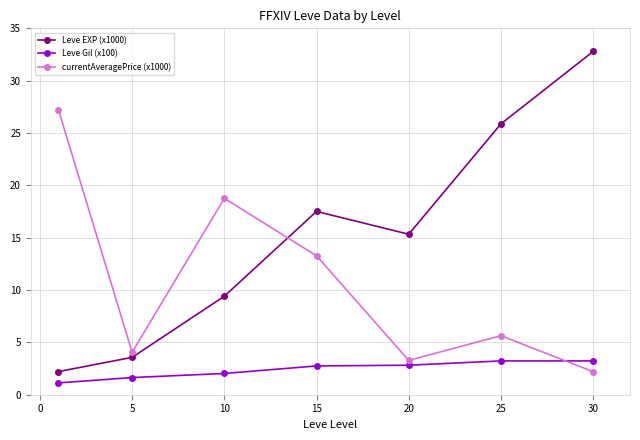

How many times do Leve Gil (x100) and currentAveragePrice (x1000) cross each other?

1